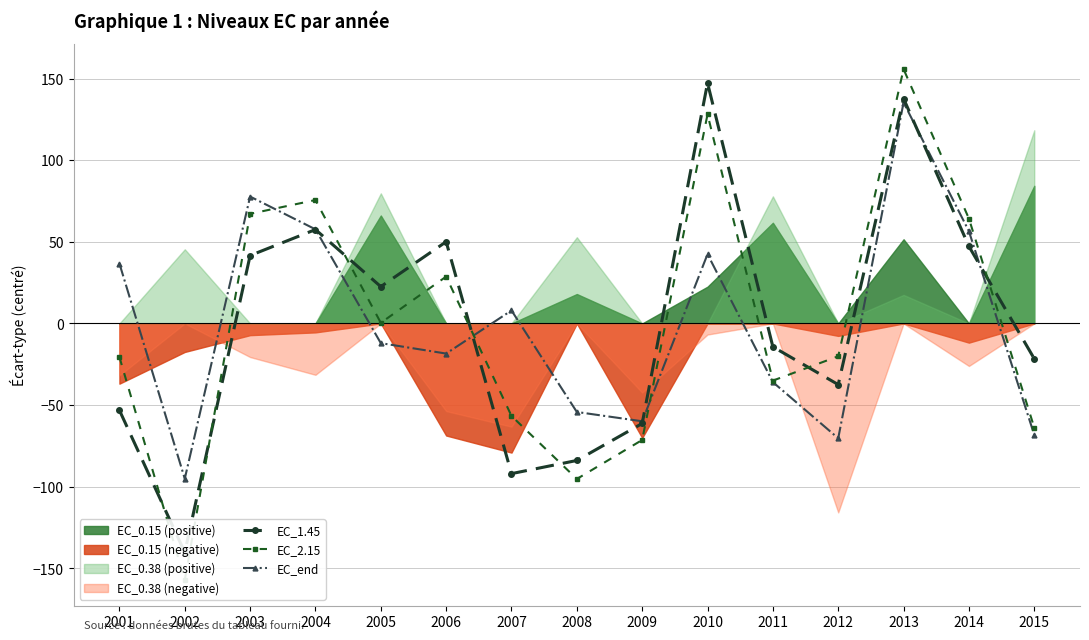

Which has a higher value, 2014 or 2005?

2014